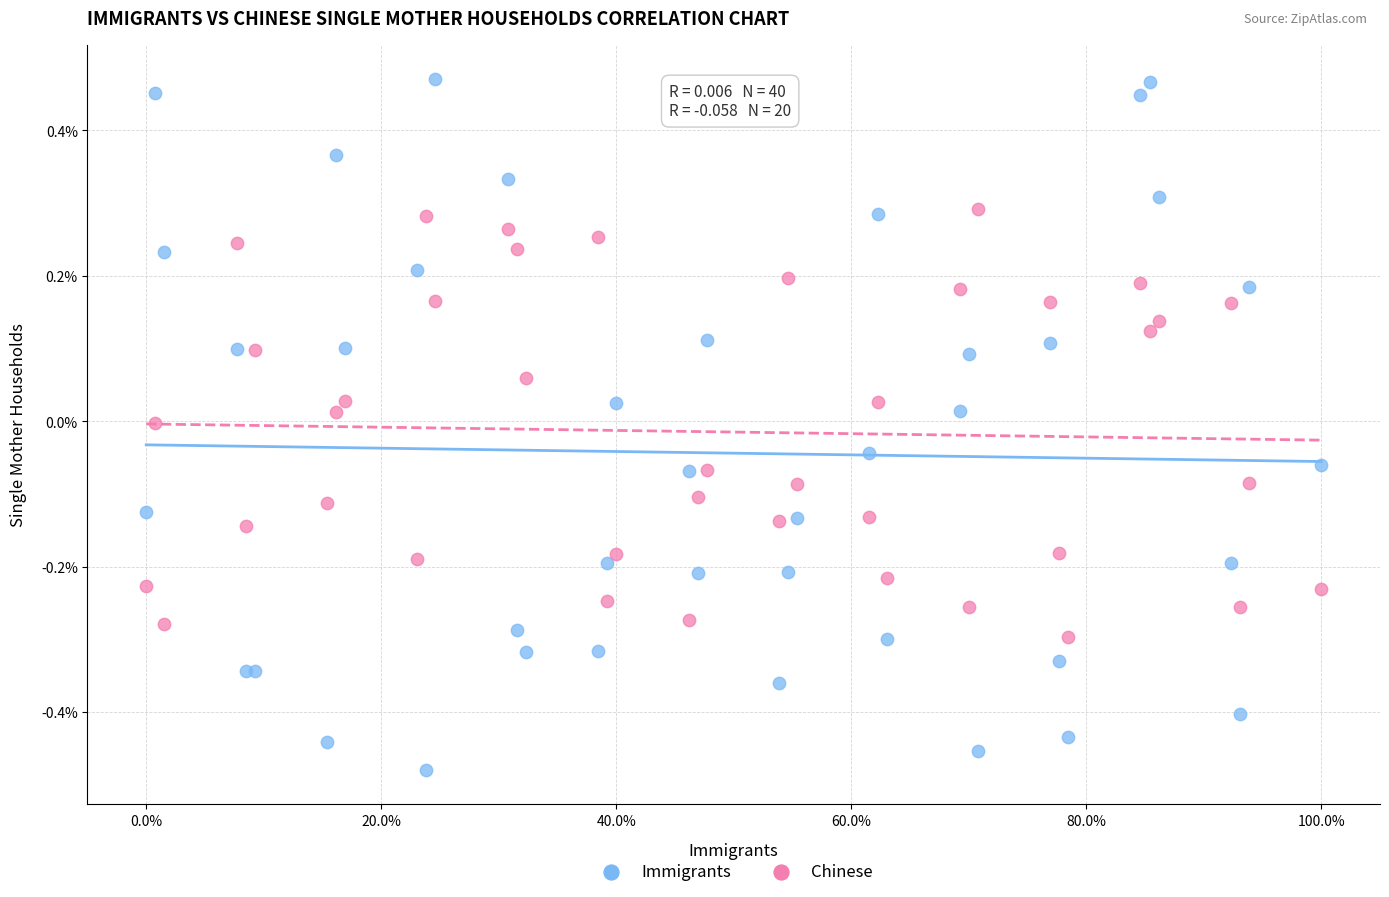

Which series has the largest Y range (max minus min)?

Immigrants